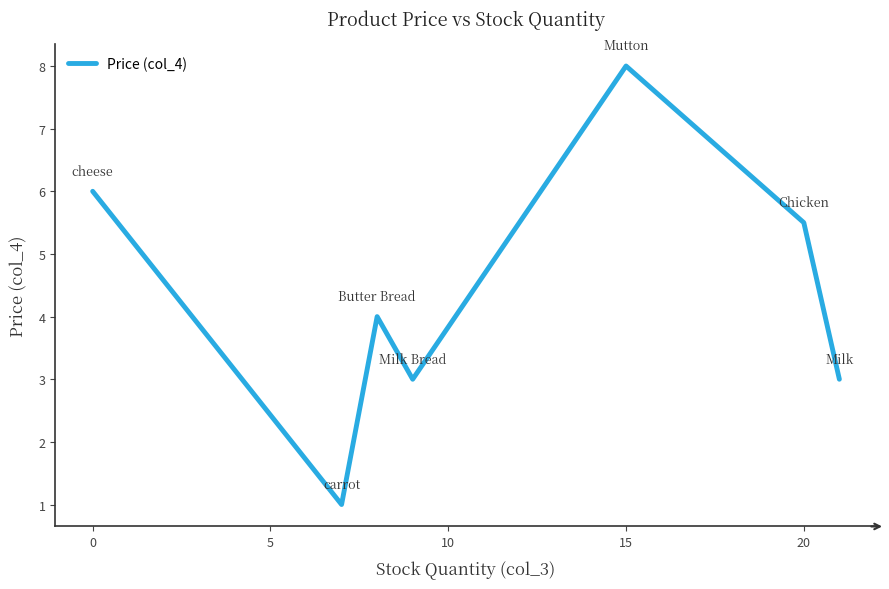

What is the difference between the second highest and minimum values?

5.0